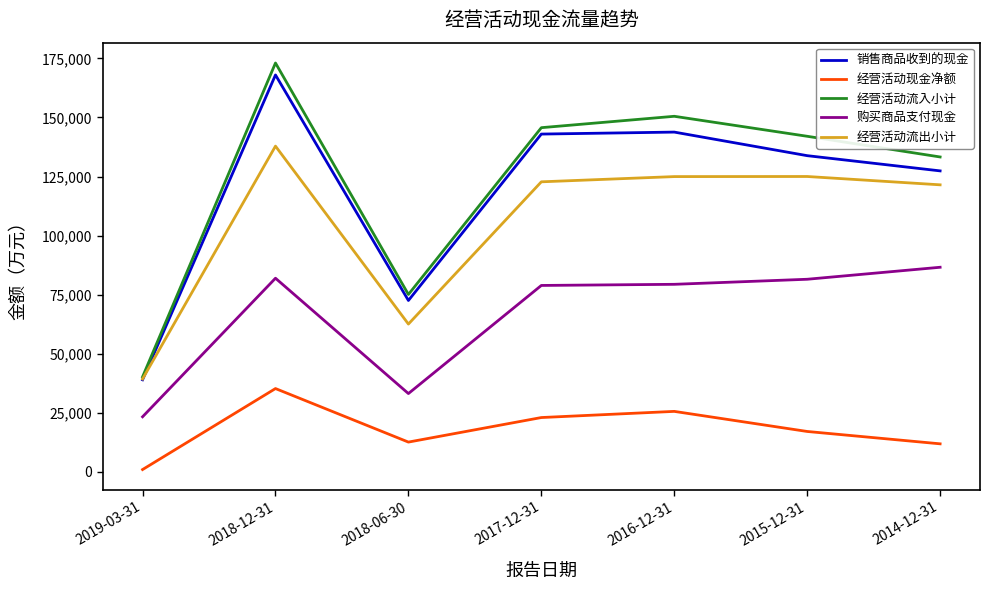

True or false: 经营活动流入小计 and 购买商品支付现金 intersect in this chart.

False